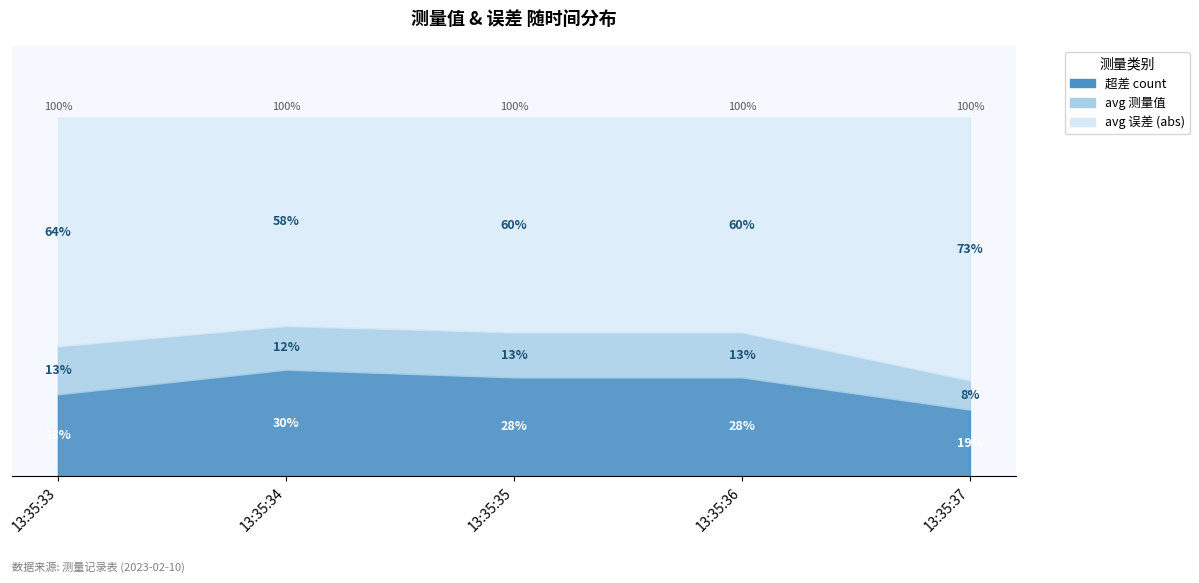

True or false: avg 测量值 and avg 误差 (abs) cross at least once.

False